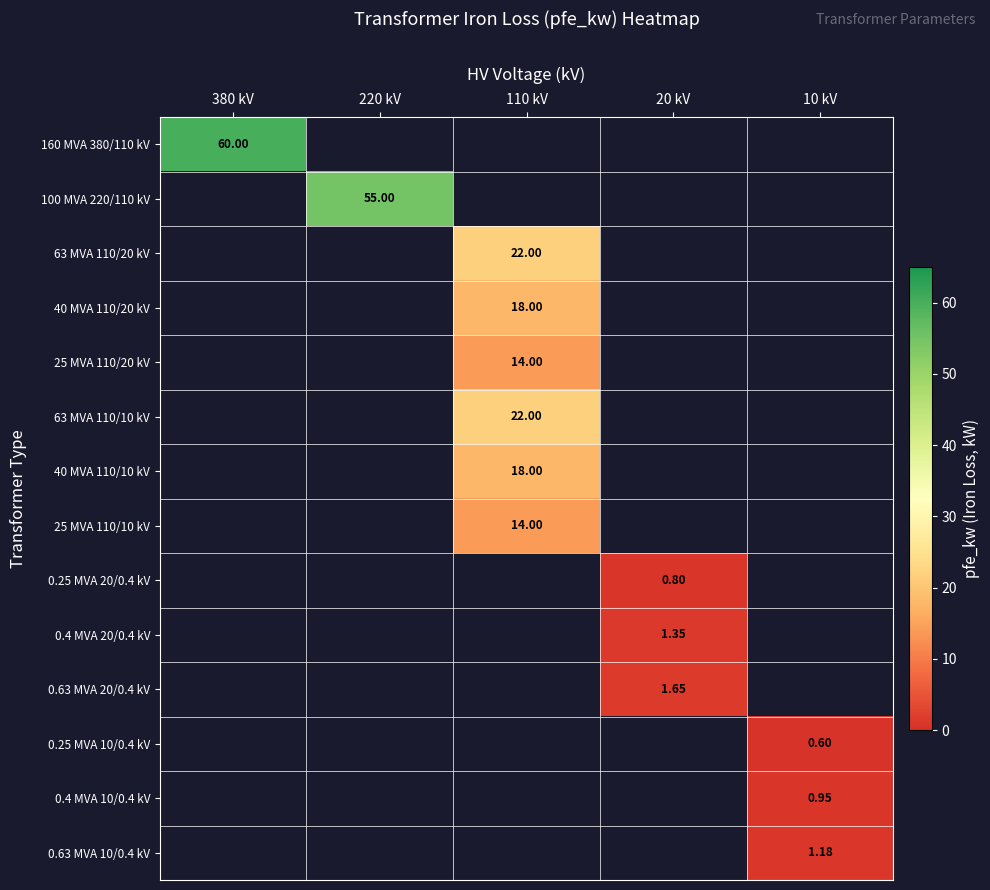

At 380 kV, list the series in order from largest to smallest.

160 MVA 380/110 kV, 100 MVA 220/110 kV, 63 MVA 110/20 kV, 40 MVA 110/20 kV, 25 MVA 110/20 kV, 63 MVA 110/10 kV, 40 MVA 110/10 kV, 25 MVA 110/10 kV, 0.25 MVA 20/0.4 kV, 0.4 MVA 20/0.4 kV, 0.63 MVA 20/0.4 kV, 0.25 MVA 10/0.4 kV, 0.4 MVA 10/0.4 kV, 0.63 MVA 10/0.4 kV